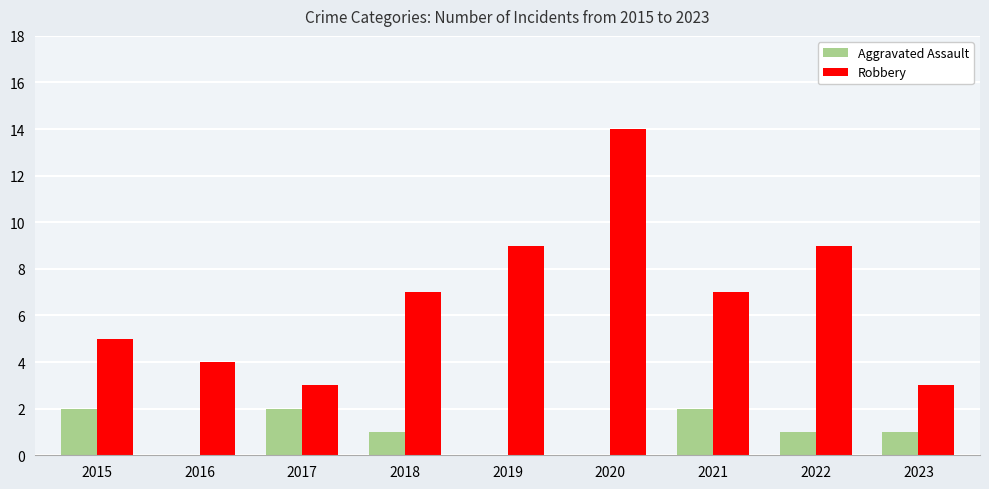

Is the value of Aggravated Assault at 2018 greater than the value of Robbery at 2022?

No